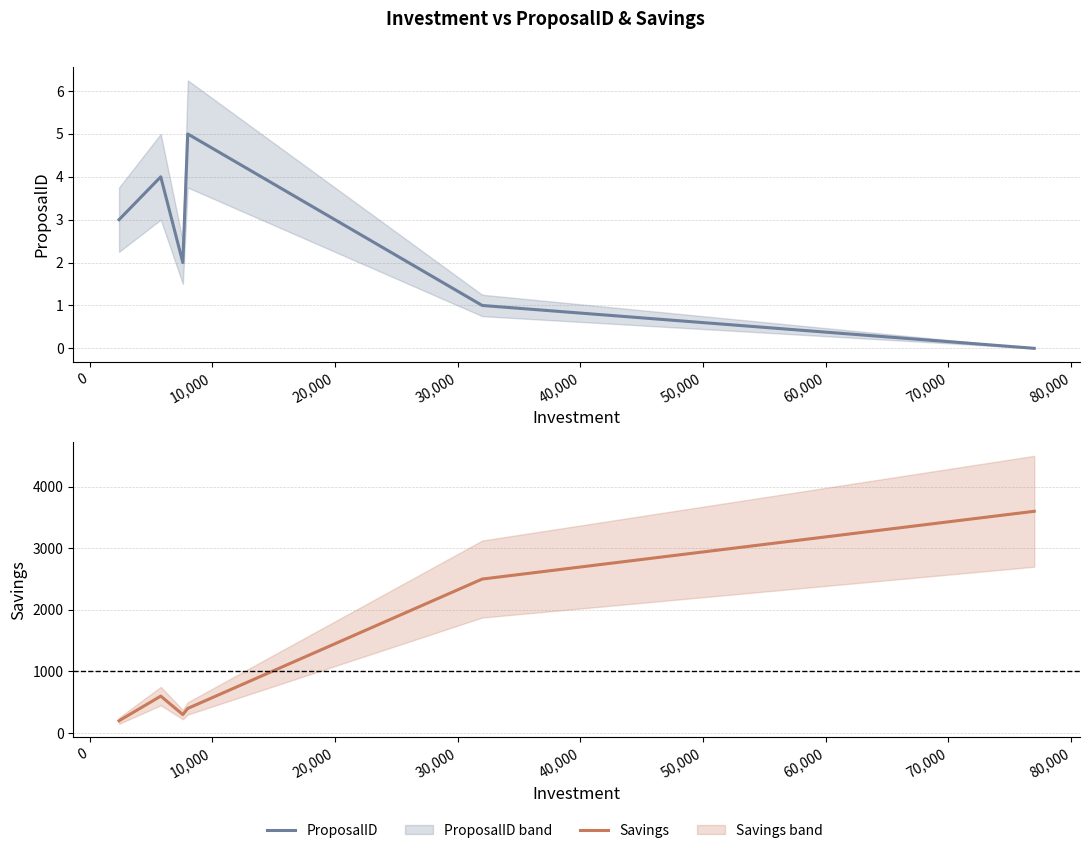

What is the value of the ProposalID point at the 3rd from the left?

2